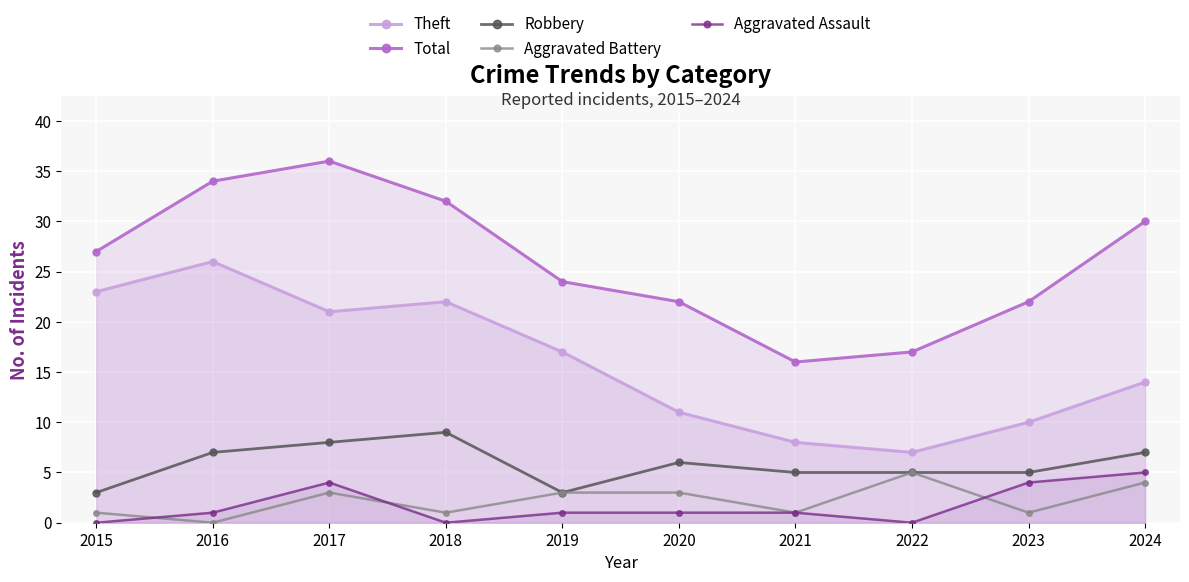

Count the number of categories in the chart.

10